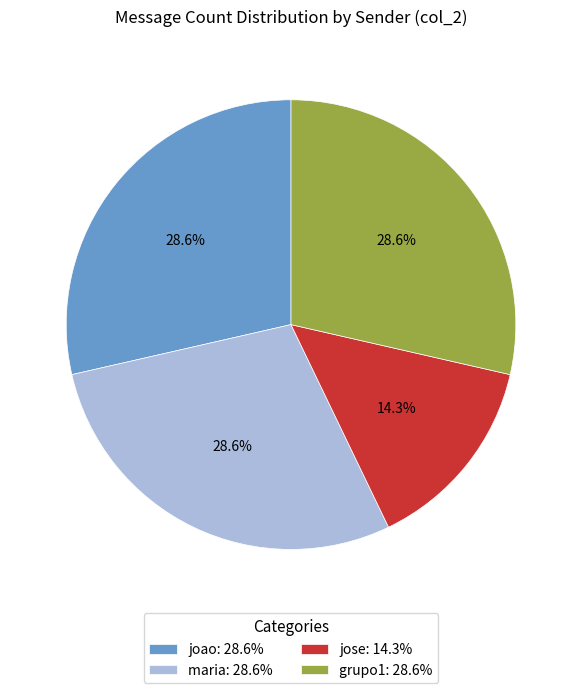

The joao slice represents 34% of the pie. True or false?

False